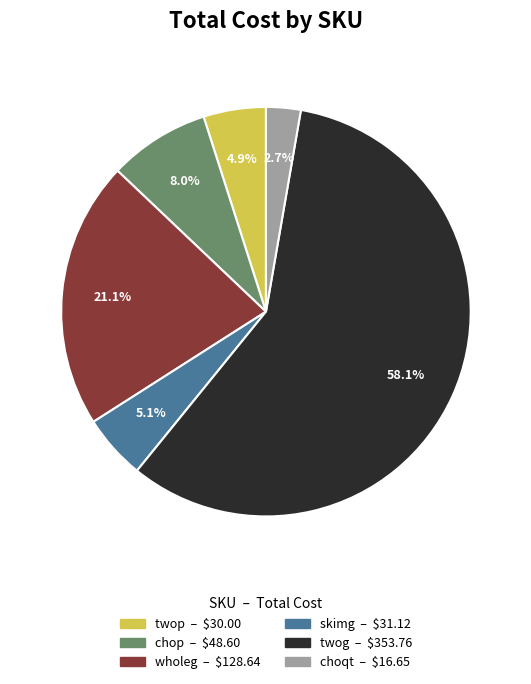

Does any single category account for the majority?

Yes